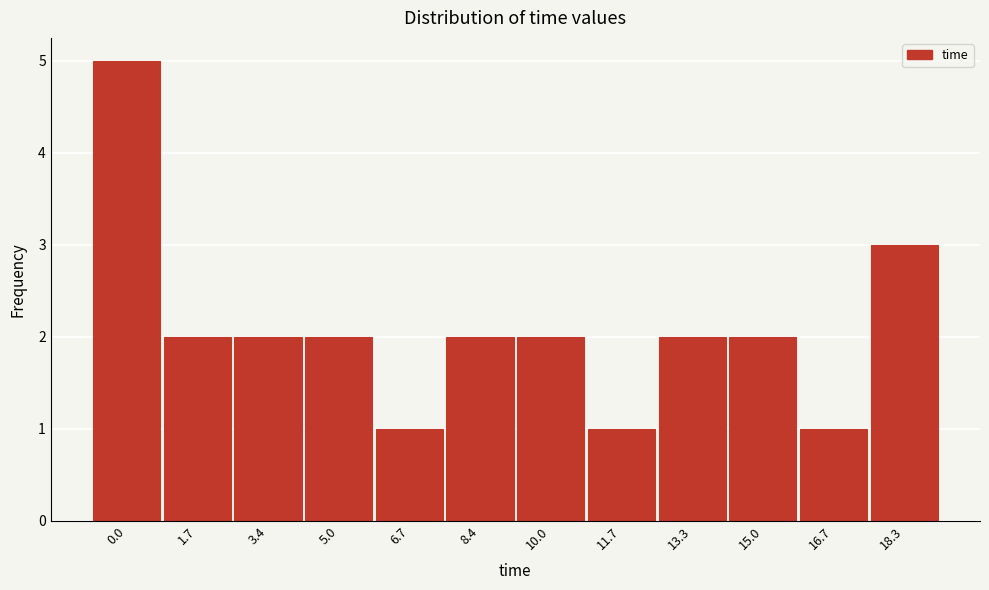

Reading right to left, transcribe all the data shown in this chart.

18.3=3	16.7=1	15.0=2	13.3=2	11.7=1	10.0=2	8.4=2	6.7=1	5.0=2	3.4=2	1.7=2	0.0=5